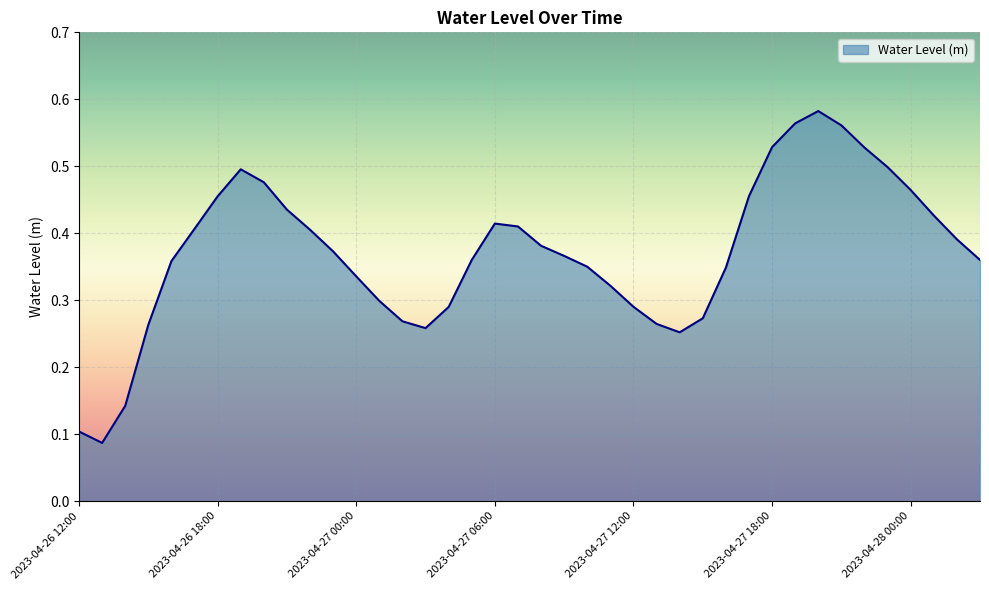

List the labels in order of value, smallest first.

2023-04-26 13:00, 2023-04-26 12:00, 2023-04-26 14:00, 2023-04-27 14:00, 2023-04-27 03:00, 2023-04-26 15:00, 2023-04-27 13:00, 2023-04-27 02:00, 2023-04-27 15:00, 2023-04-27 04:00, 2023-04-27 12:00, 2023-04-27 01:00, 2023-04-27 11:00, 2023-04-27 00:00, 2023-04-27 16:00, 2023-04-27 10:00, 2023-04-26 16:00, 2023-04-28 03:00, 2023-04-27 05:00, 2023-04-27 09:00, 2023-04-26 23:00, 2023-04-27 08:00, 2023-04-28 02:00, 2023-04-26 22:00, 2023-04-26 17:00, 2023-04-27 07:00, 2023-04-27 06:00, 2023-04-28 01:00, 2023-04-26 21:00, 2023-04-26 18:00, 2023-04-27 17:00, 2023-04-28 00:00, 2023-04-26 20:00, 2023-04-26 19:00, 2023-04-27 23:00, 2023-04-27 22:00, 2023-04-27 18:00, 2023-04-27 21:00, 2023-04-27 19:00, 2023-04-27 20:00